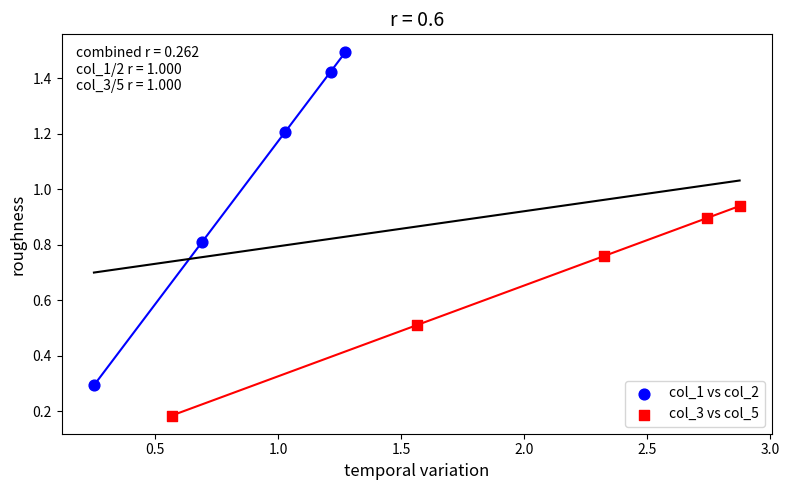

Which series contains the highest Y value?

col_1 vs col_2